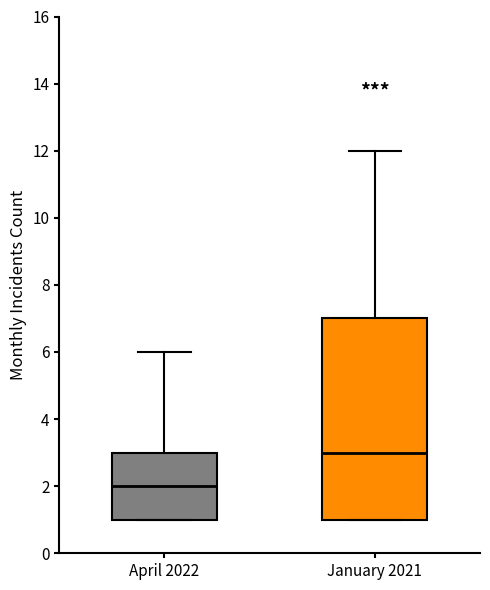

Reading left to right, read every box against the y-axis: the position of its median line, the range the box covers, and the ends of its whiskers. The values are not printed on the chart, so give them approximately, as read against the axis.

April 2022: median 2, box 1 to 3, whiskers 1 to 6
January 2021: median 3, box 1 to 7, whiskers 1 to 12